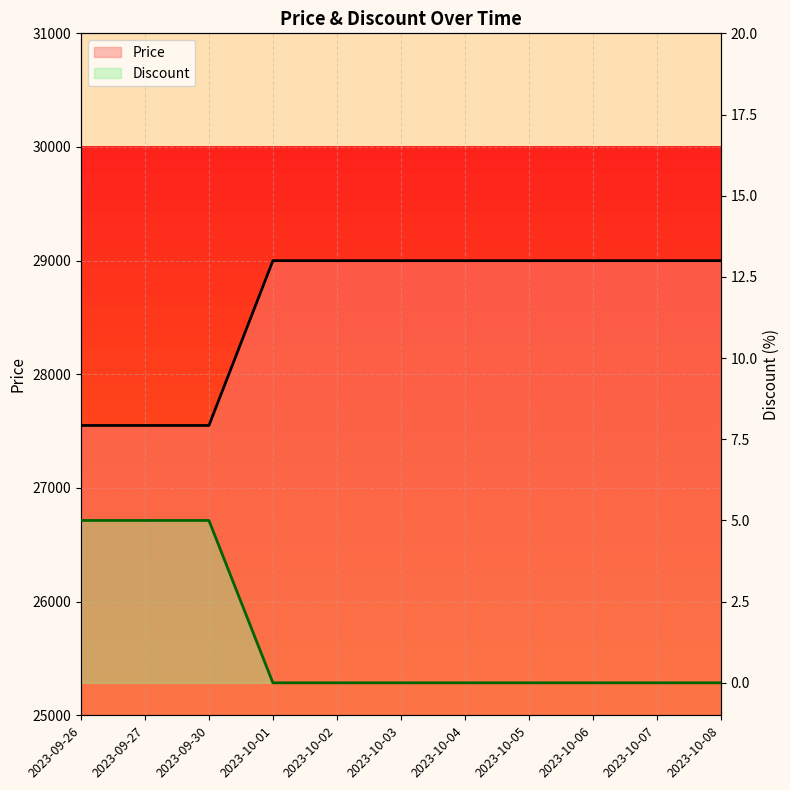

Which series has the largest total across all categories?

Price